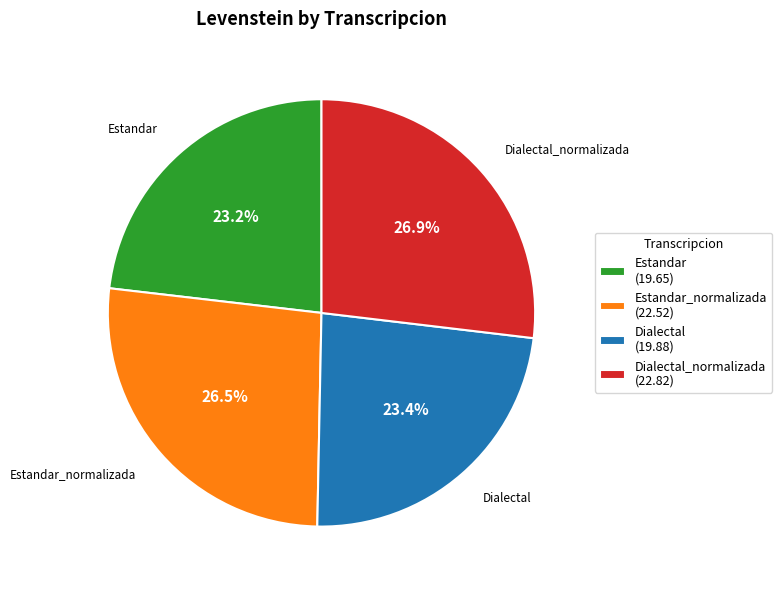

Combined, do Dialectal_normalizada (22.82) and Estandar (19.65) account for over 50%?

Yes